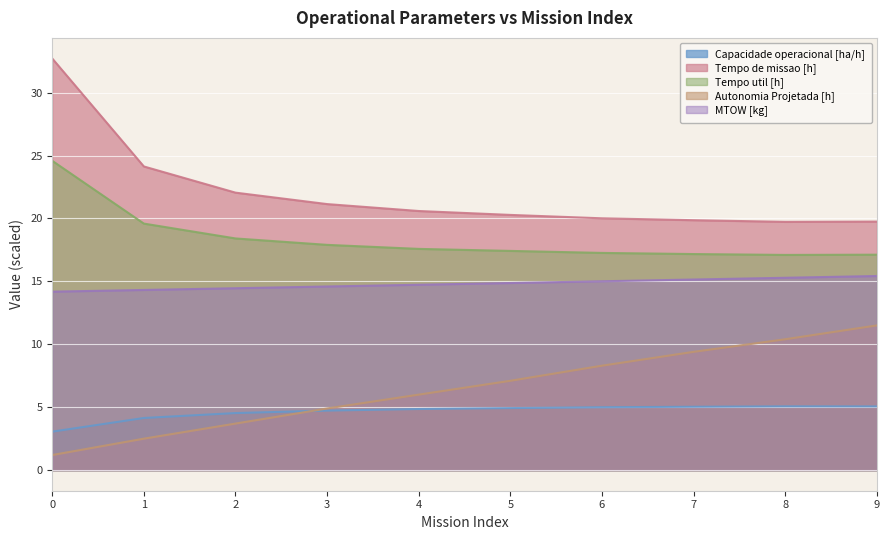

What is the difference between the second highest and minimum values in the Capacidade operacional [ha/h] series?

2.0